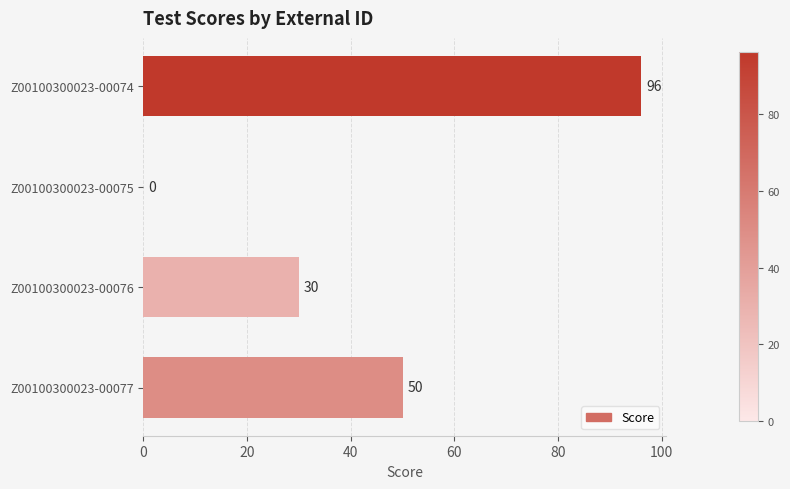

What is the maximum value shown in the chart?

96